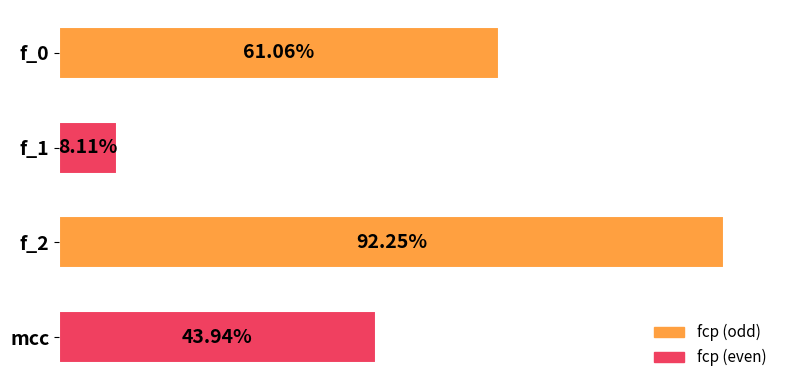

Are the bars horizontal?

Yes